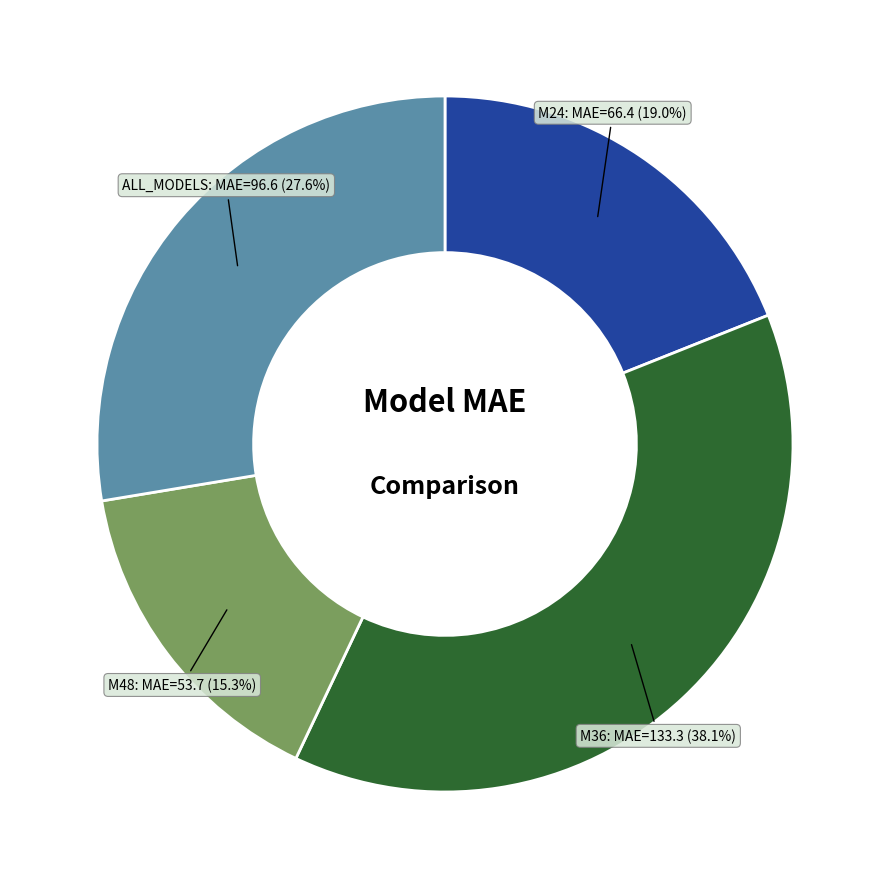

True or false: M48 accounts for 15% of the total.

True